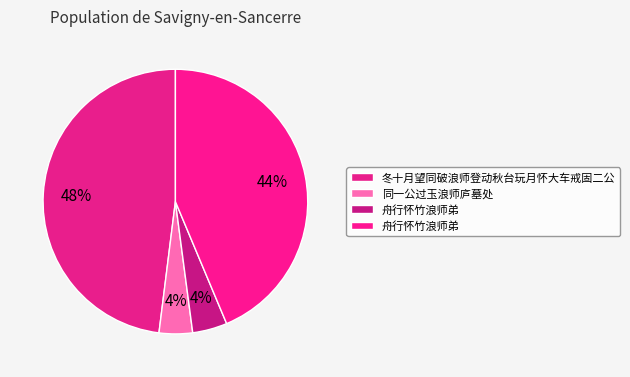

Is there any slice that represents more than half of the pie?

No